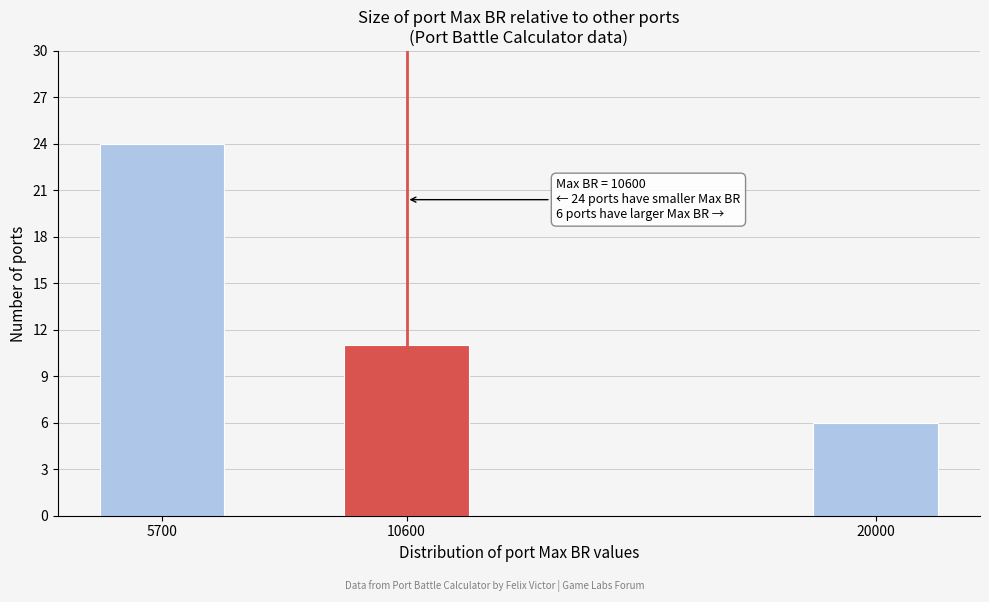

Reading left to right, transcribe all the data shown in this chart.

5700=24	10600=11	20000=6